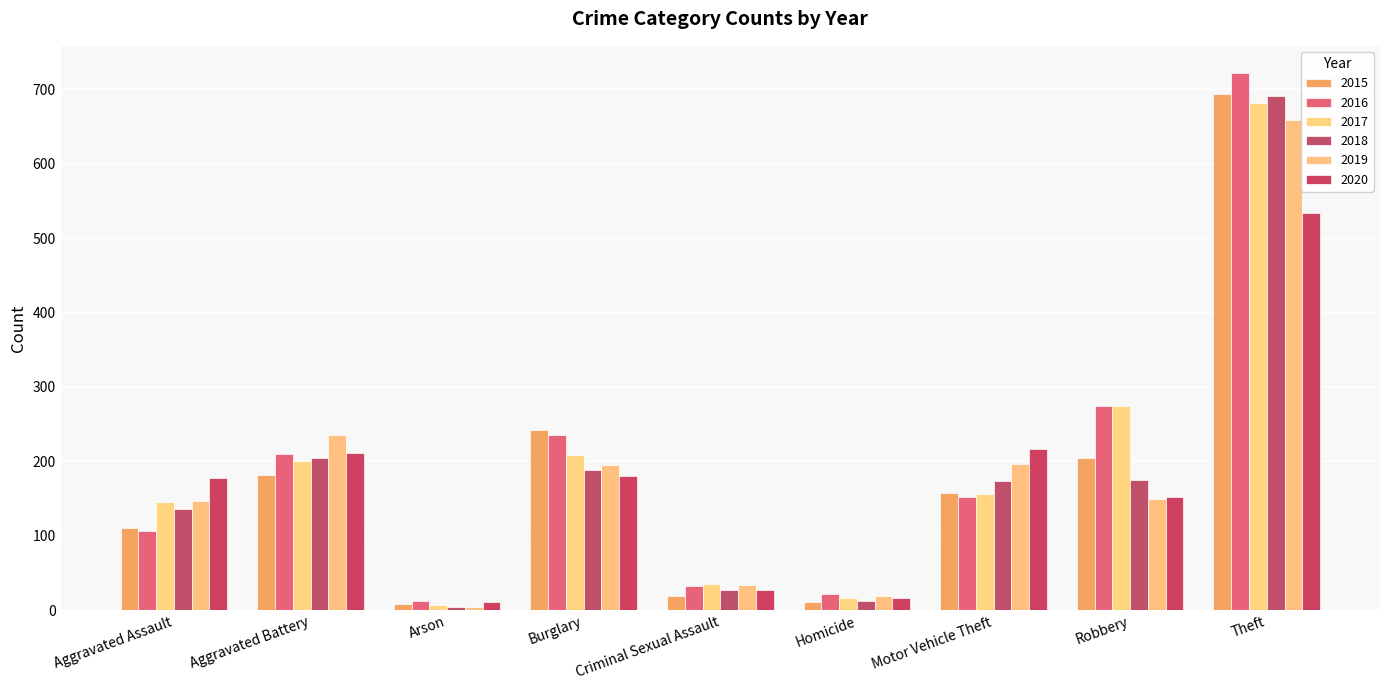

Which series changed the most between Homicide and Theft?

2016